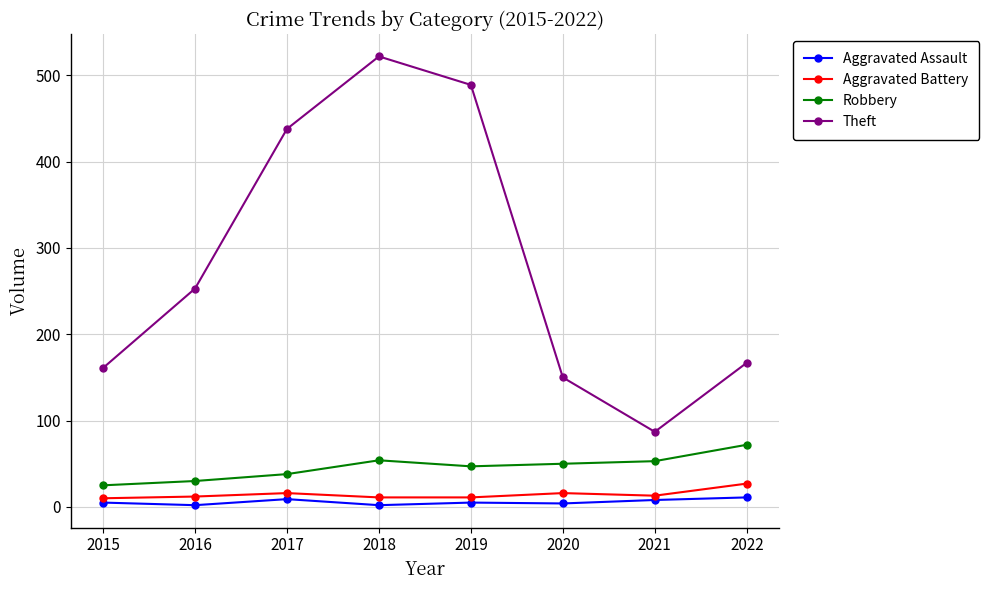

Which series has the widest spread of values?

Theft